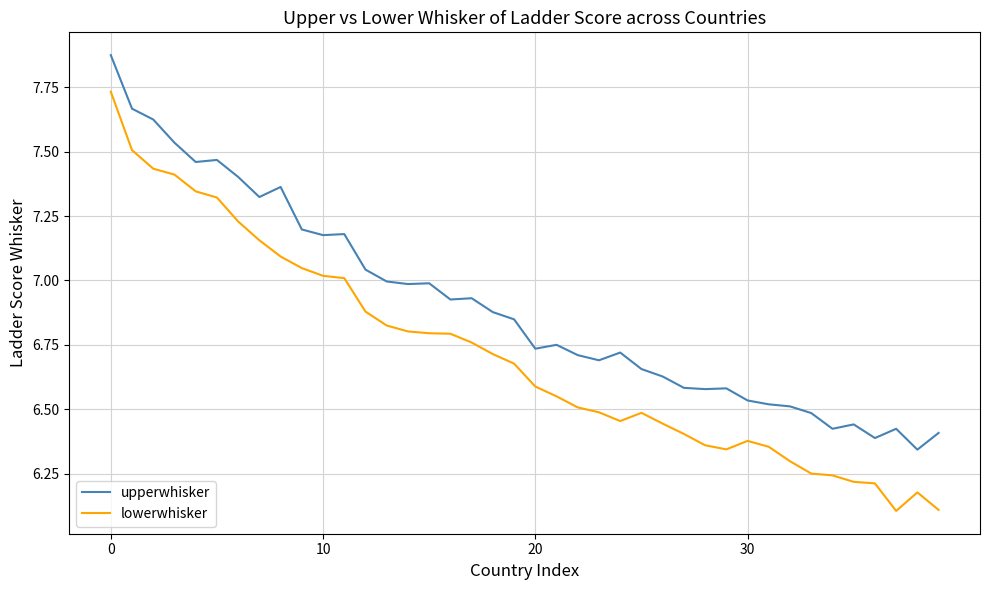

List the series in order of their overall mean, highest first.

upperwhisker, lowerwhisker